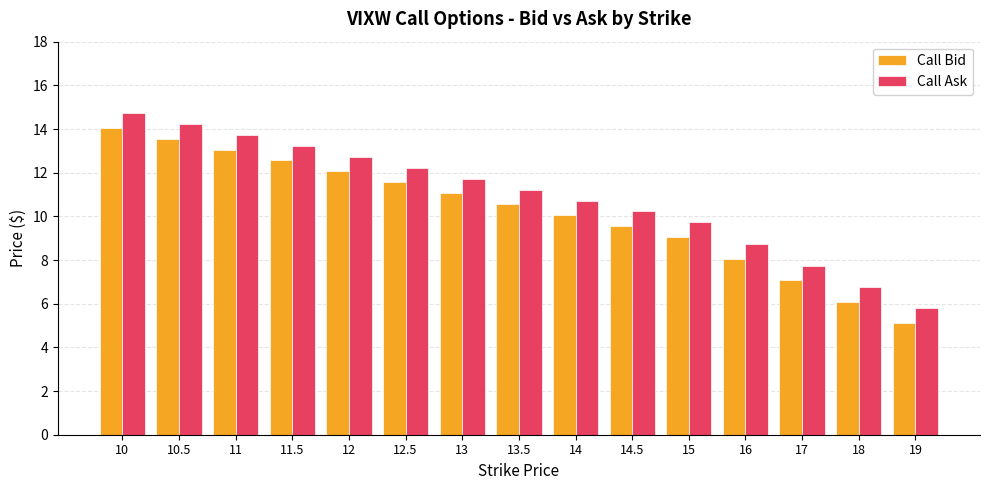

The value of Call Bid at 14 is 6.1. True or false?

False